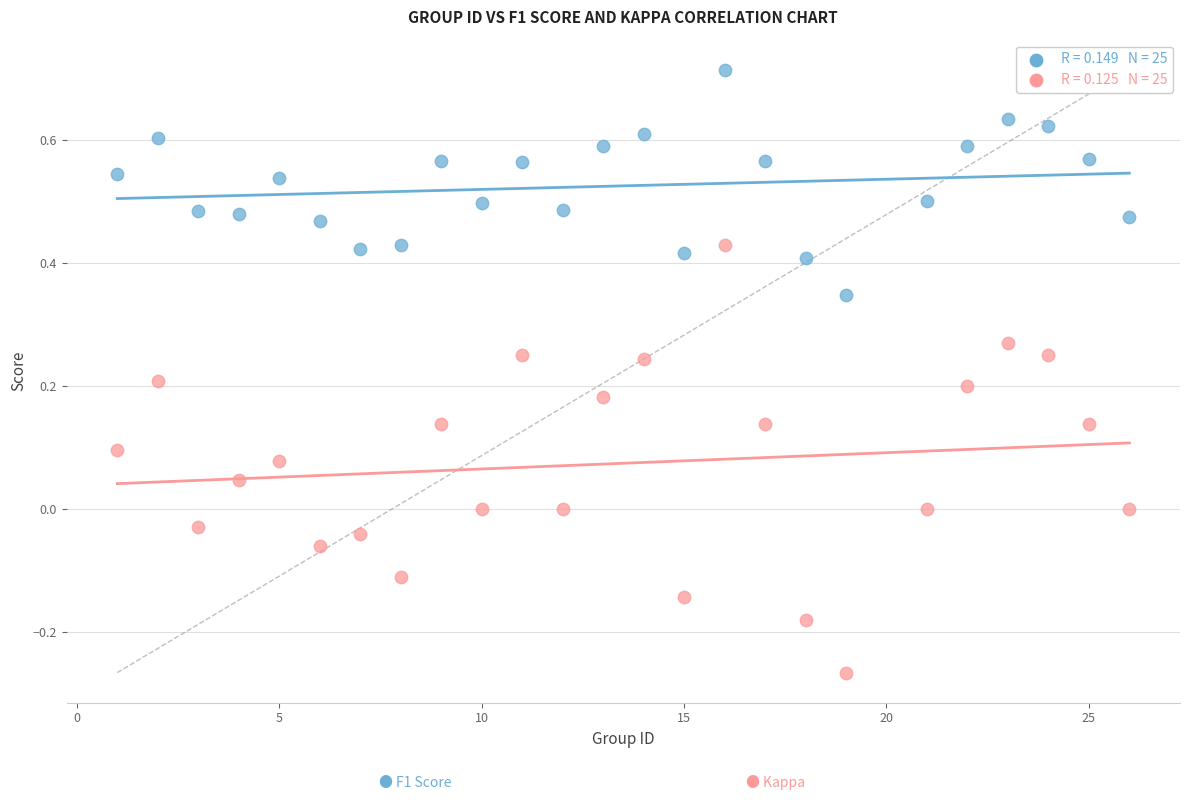

Across all data points, what is the range of X values (max minus min)?

25.0